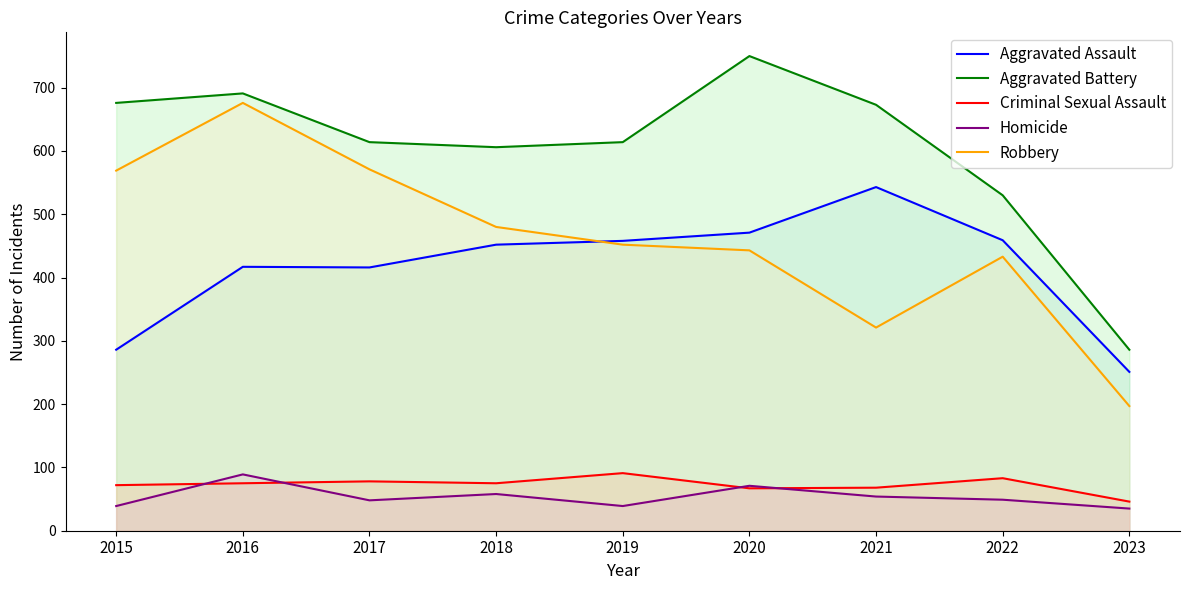

Reading left to right, extract all data points from this chart.

Aggravated Assault: 2015=286	2016=417	2017=416	2018=452	2019=458	2020=471	2021=543	2022=459	2023=251
Aggravated Battery: 2015=676	2016=691	2017=614	2018=606	2019=614	2020=750	2021=673	2022=530	2023=286
Criminal Sexual Assault: 2015=72	2016=75	2017=78	2018=75	2019=91	2020=67	2021=68	2022=83	2023=46
Homicide: 2015=39	2016=89	2017=48	2018=58	2019=39	2020=71	2021=54	2022=49	2023=35
Robbery: 2015=569	2016=676	2017=571	2018=480	2019=452	2020=443	2021=321	2022=433	2023=197